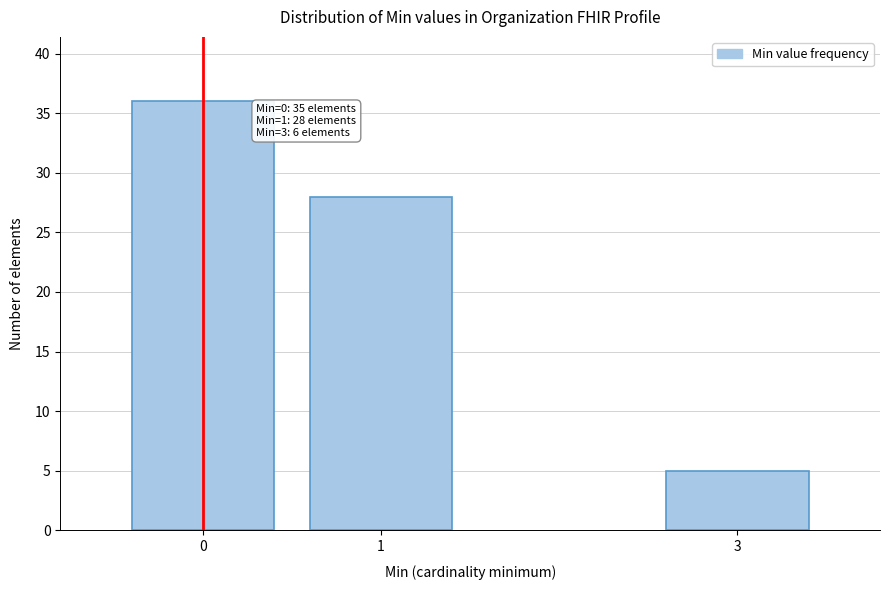

Reading right to left, transcribe all the data shown in this chart.

5	28	36